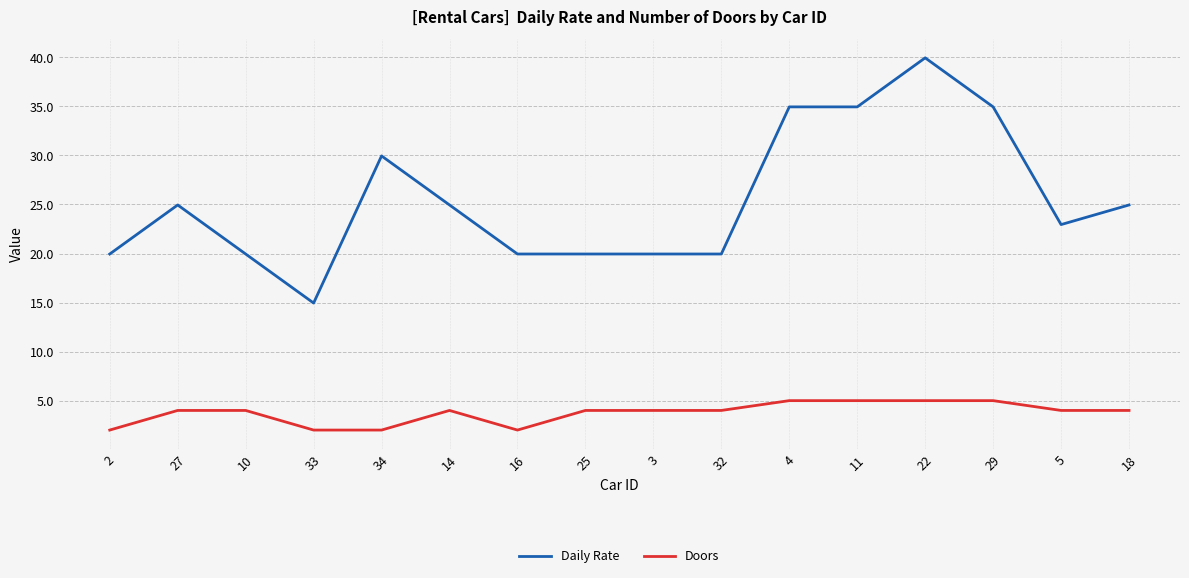

True or false: Daily Rate and Doors cross at least once.

False